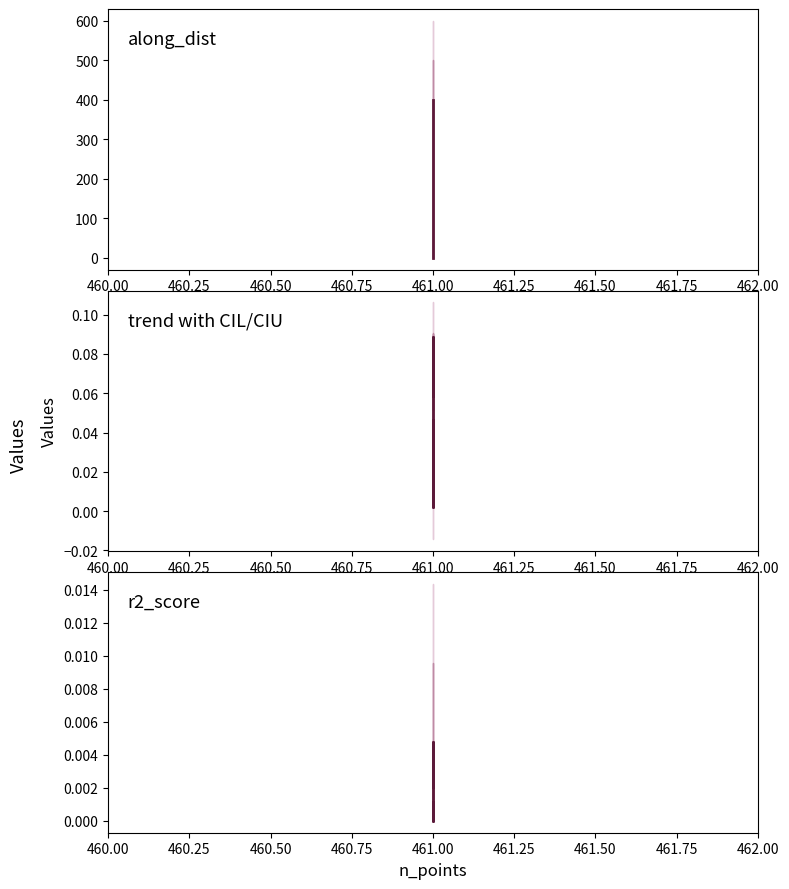

The trend series shows 0.1 at 461.00. True or false?

False